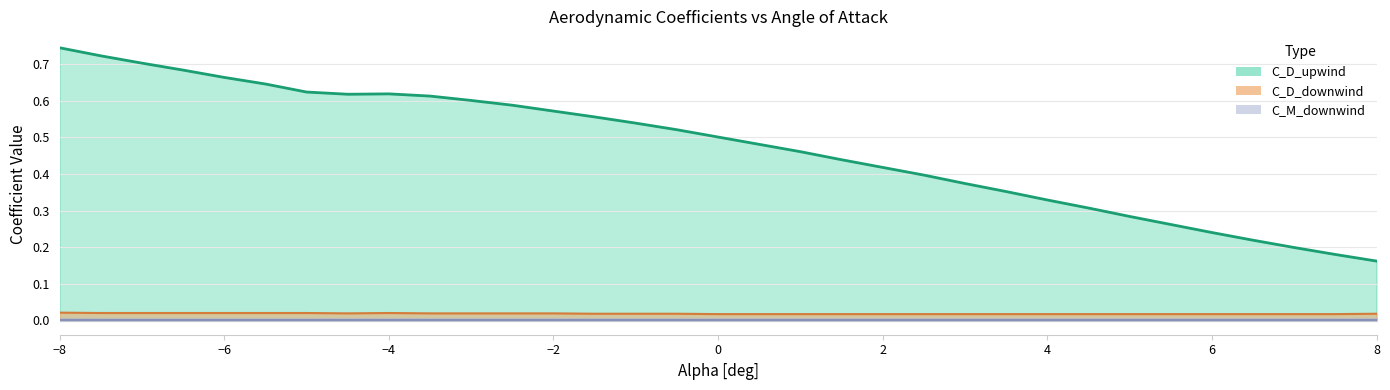

True or false: C_D_upwind and C_D_downwind cross at least once.

False